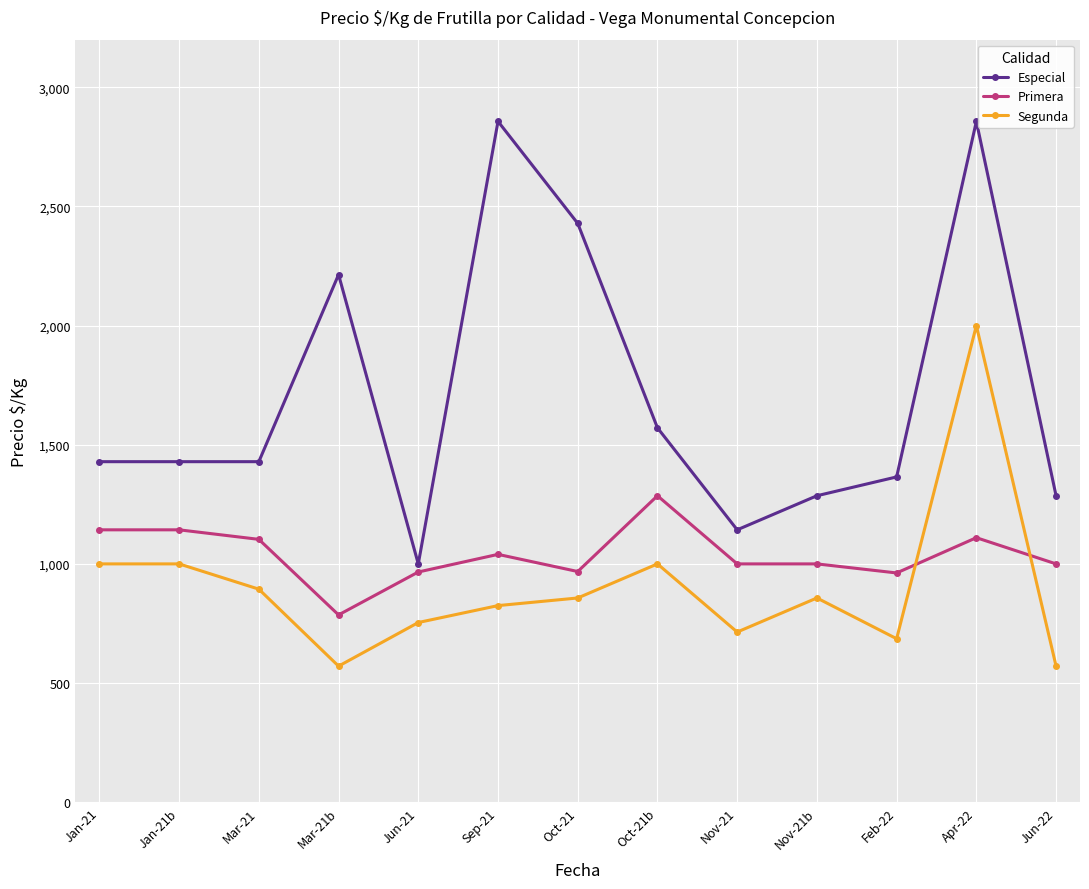

How many lines are shown in the chart?

3